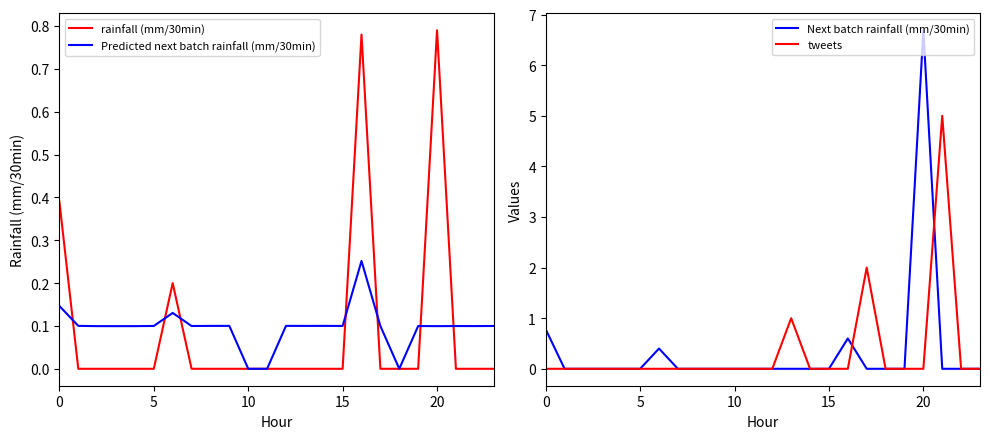

Where is tweets nearest to the value 2?

17